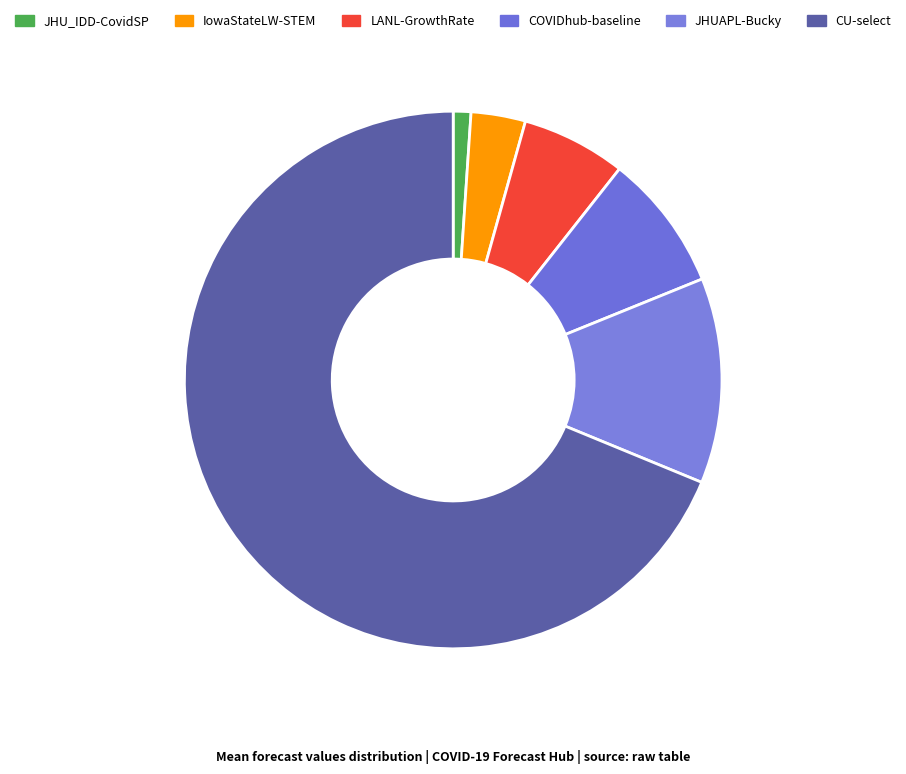

The COVIDhub-baseline slice represents 8% of the pie. True or false?

True